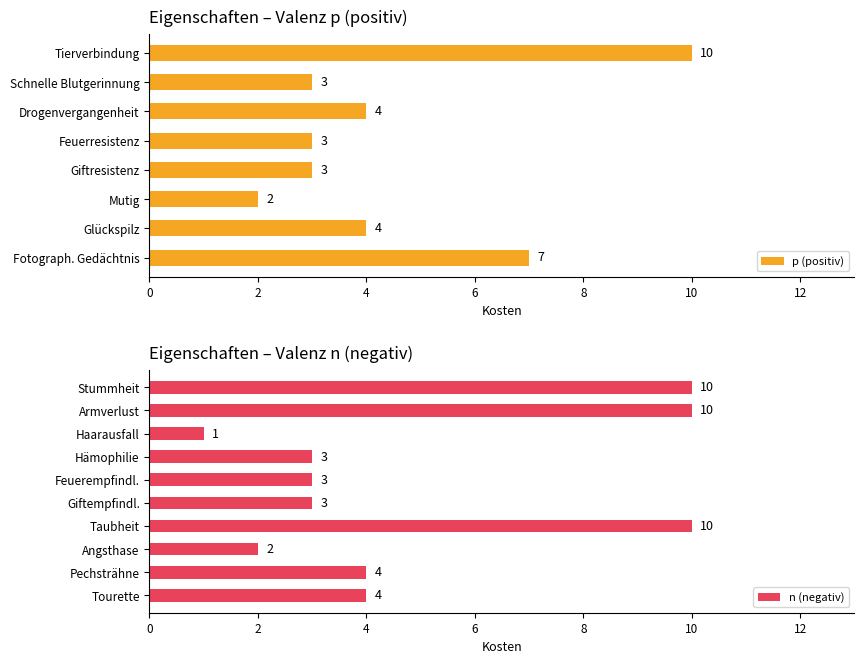

What is the greatest value displayed?

10